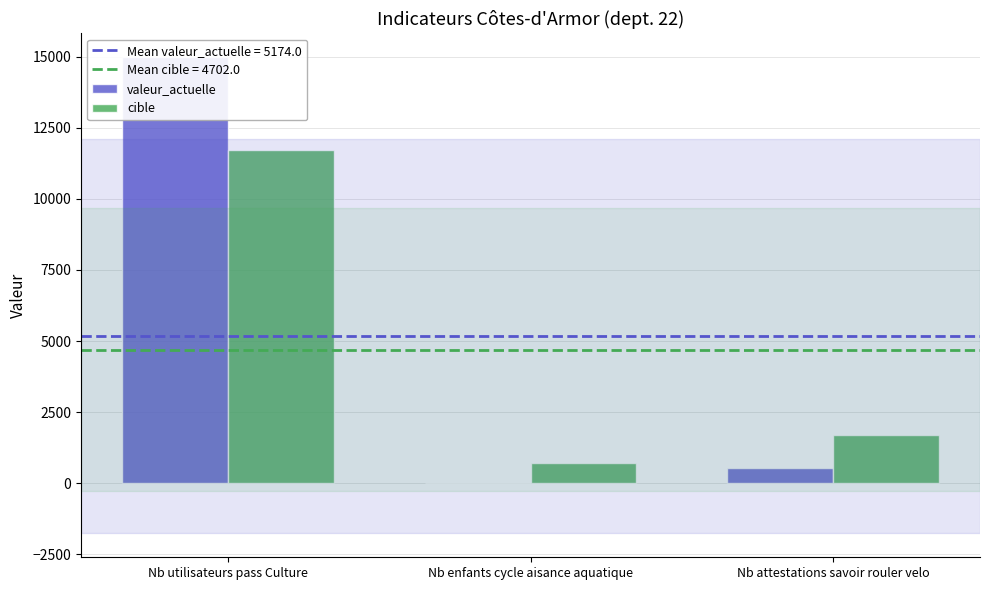

Is the value of valeur_actuelle at Nb utilisateurs pass Culture greater than the value of cible at Nb utilisateurs pass Culture?

Yes